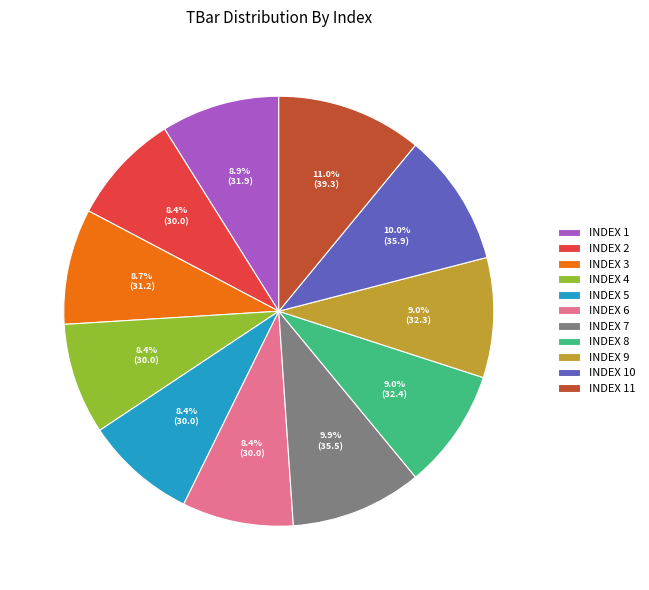

How many slices are in this pie chart?

11